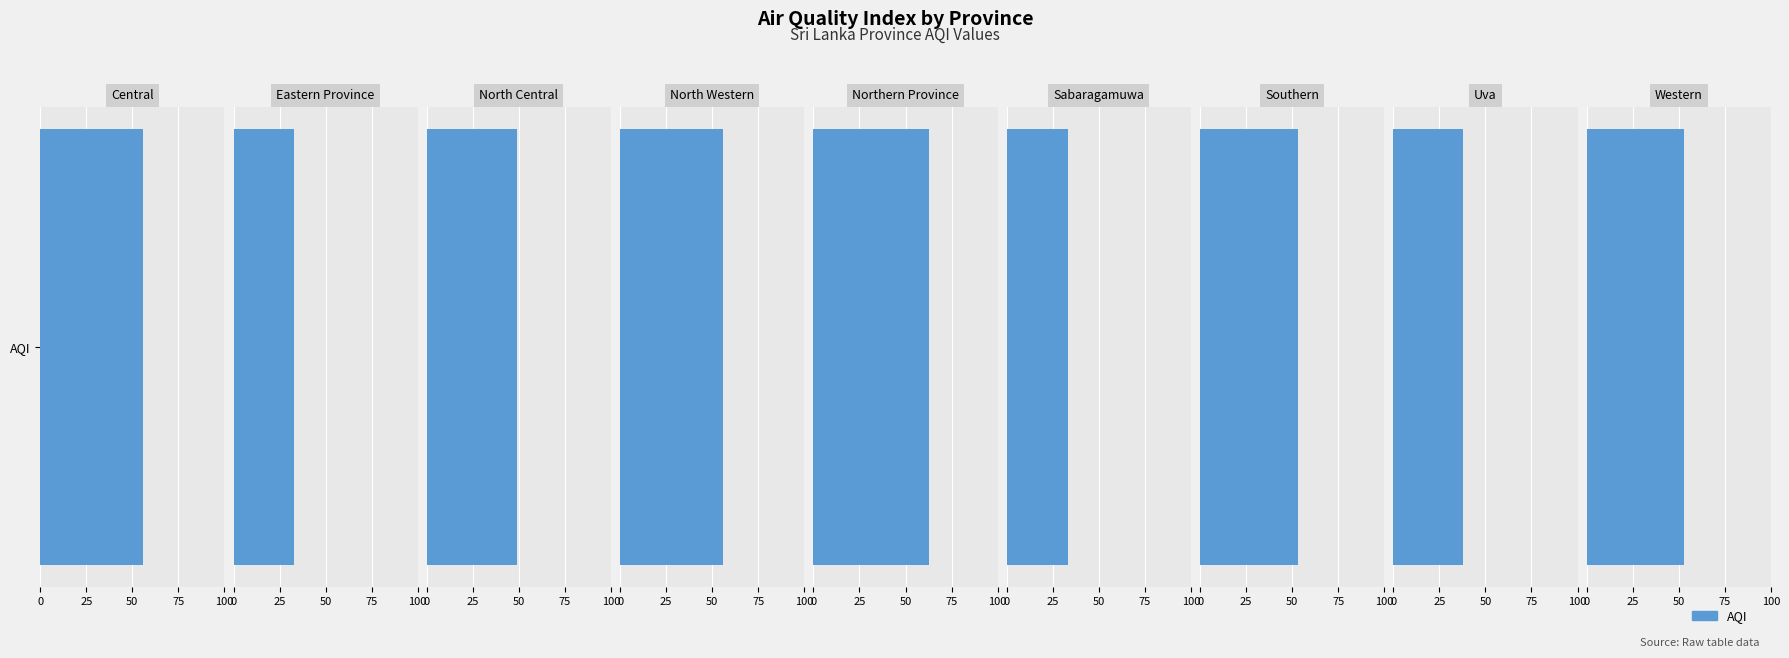

What is the change in value from Northern Province to Sabaragamuwa?

-30